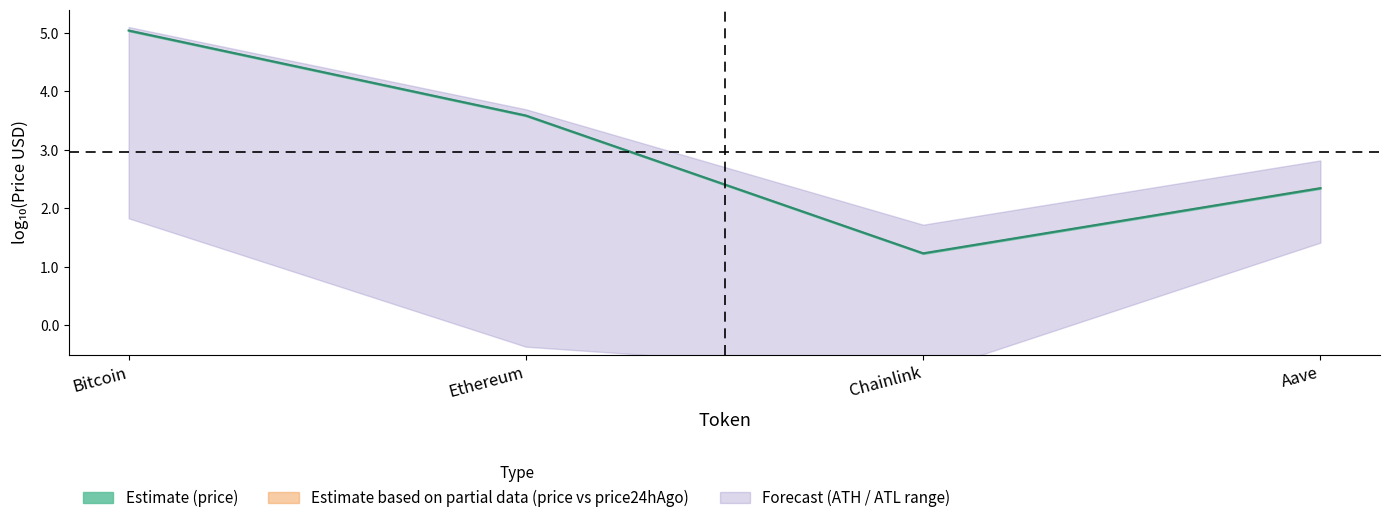

Is this an area chart (filled region under the line)?

No